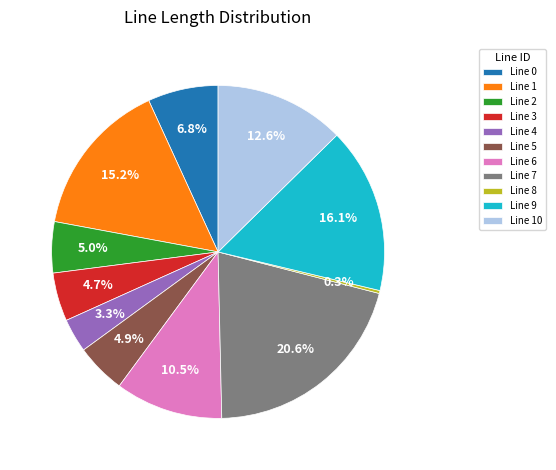

Between Line 2 and Line 4, which is larger?

Line 2